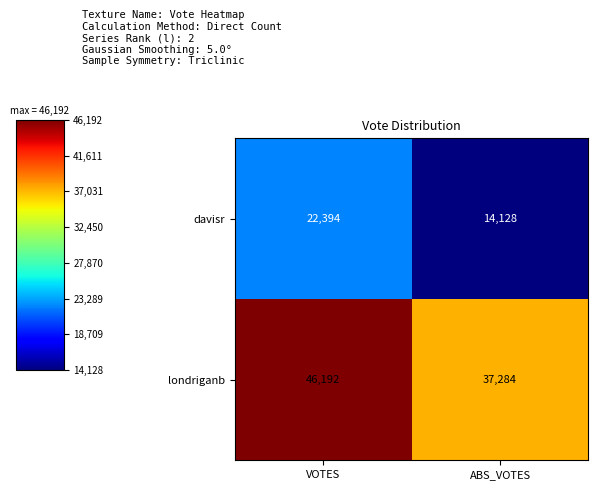

Is it true that davisr equals 8303 at ABS_VOTES?

False